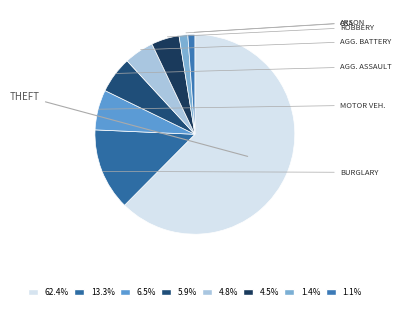

Count the number of slices in the pie.

8